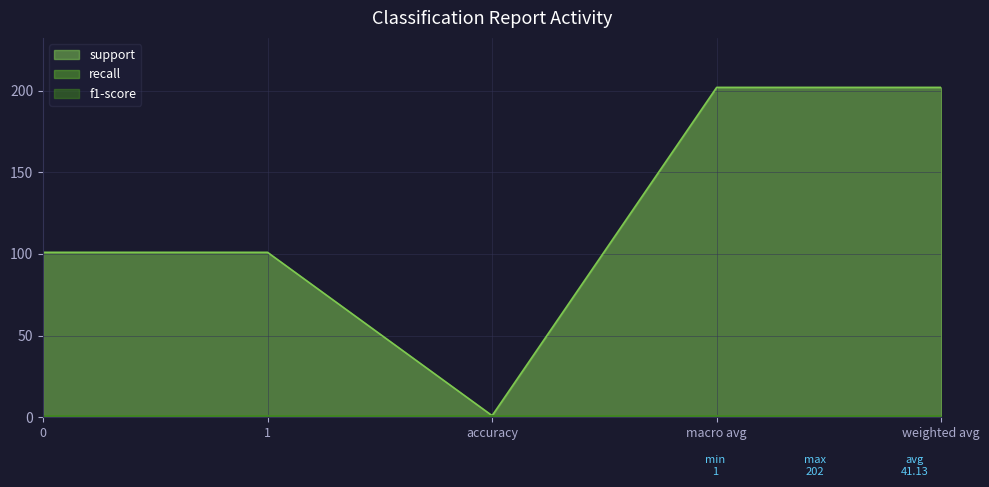

What are all the series names shown in the legend?

support, recall, f1-score